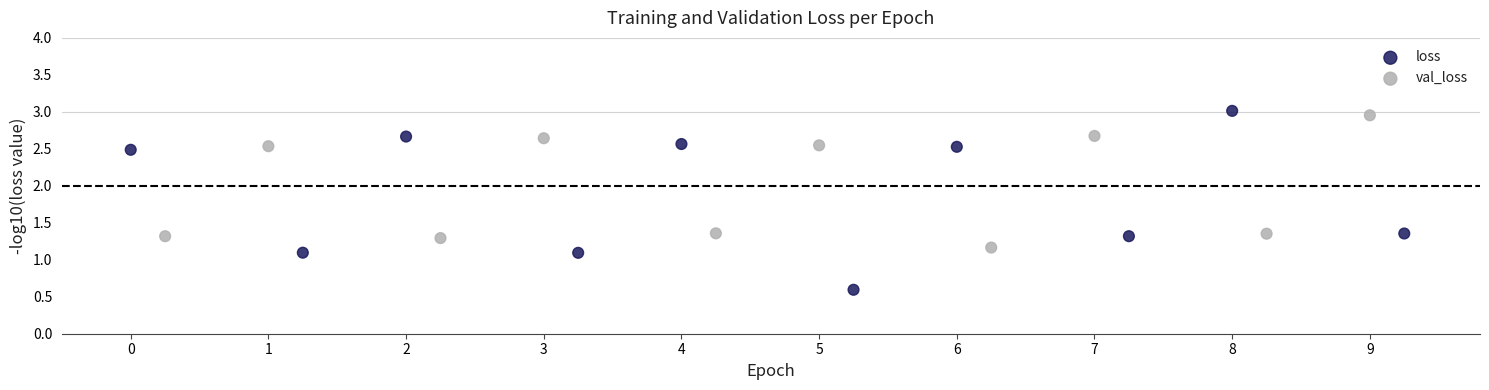

Which series contains the lowest Y value?

val_loss